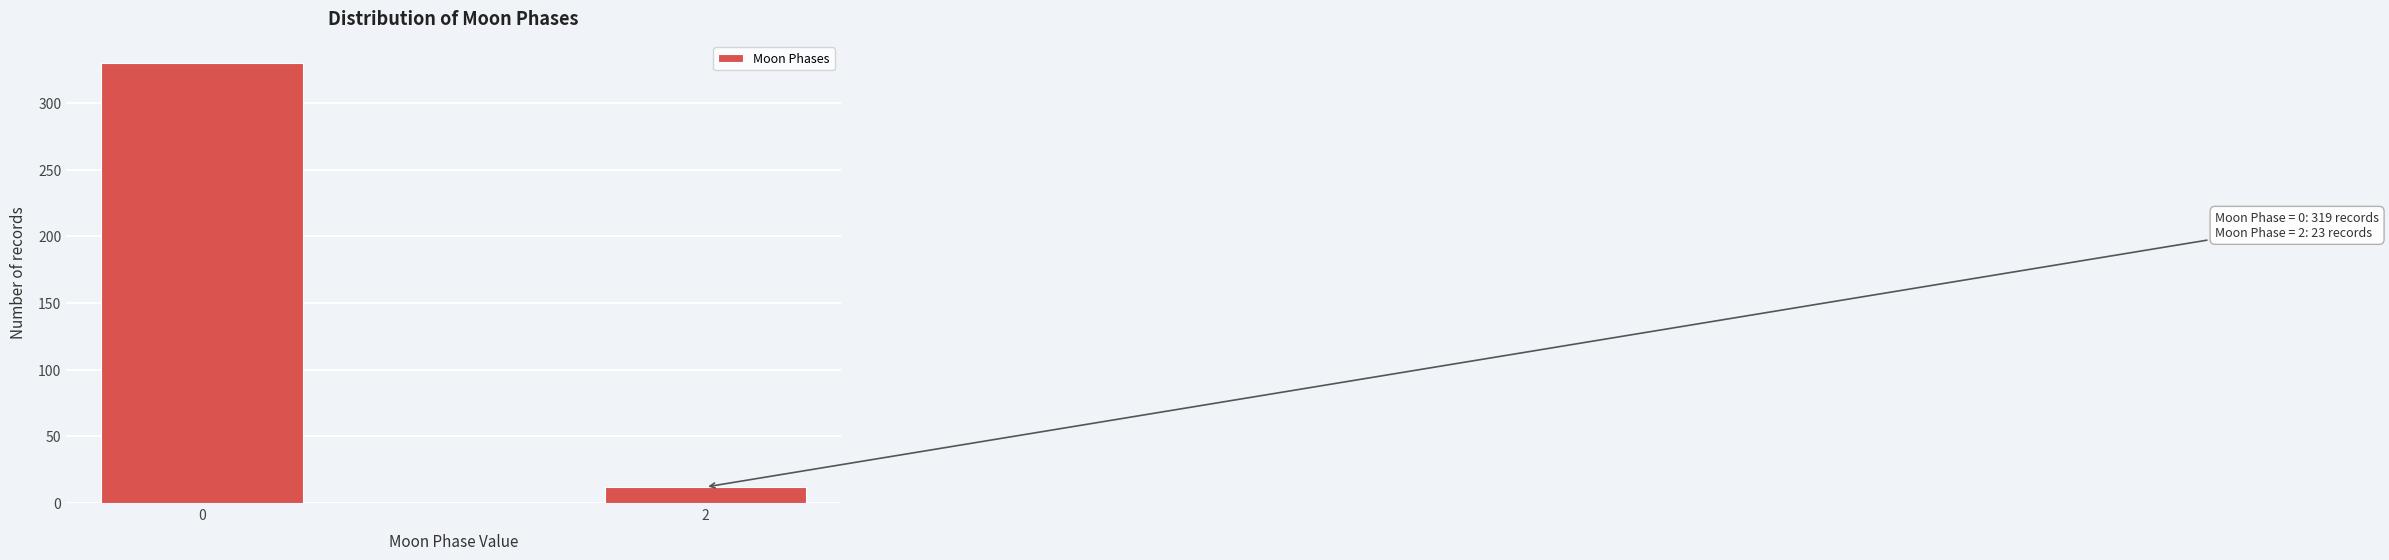

Reading right to left, list all the values displayed in this chart.

12	330